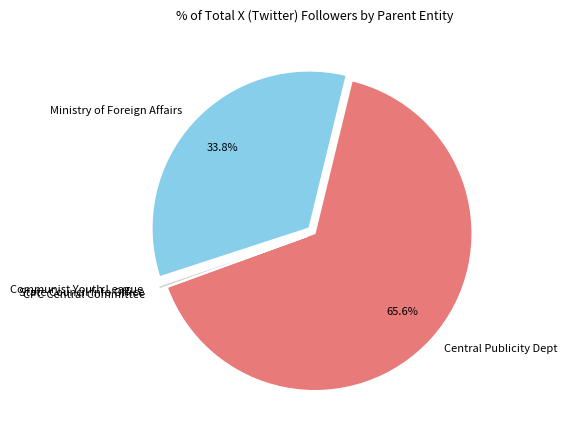

Between State Council Info Office and Ministry of Foreign Affairs, which is larger?

Ministry of Foreign Affairs